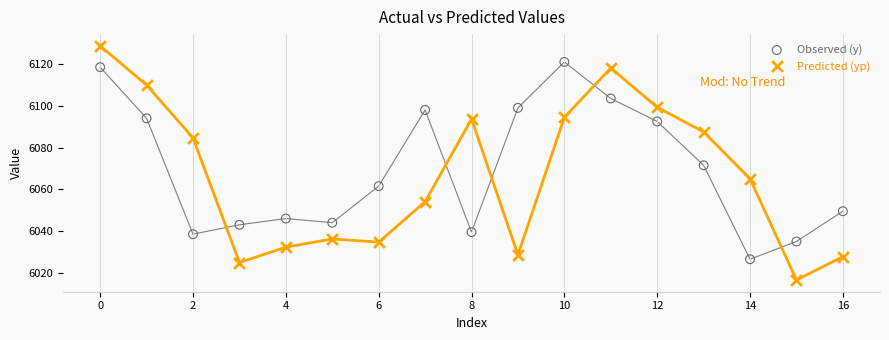

Across all data points, what is the range of Y values (max minus min)?

112.2